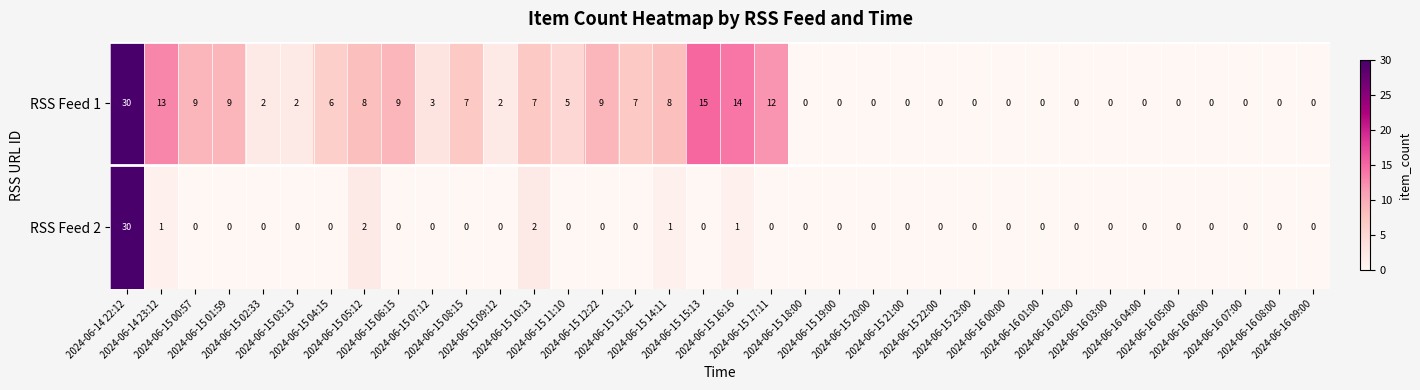

Rank the series by their average value, from highest to lowest.

RSS Feed 1, RSS Feed 2